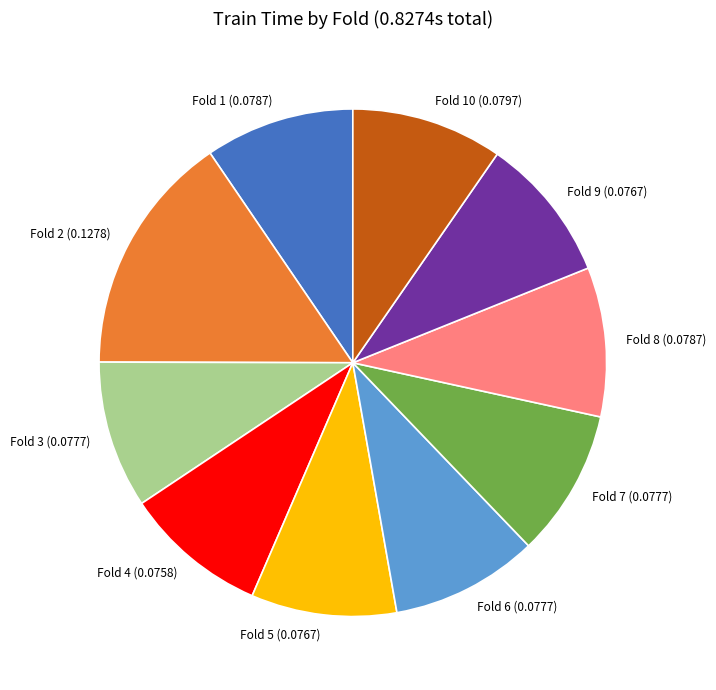

Do Fold 3 and Fold 6 together represent more than half of the pie?

No